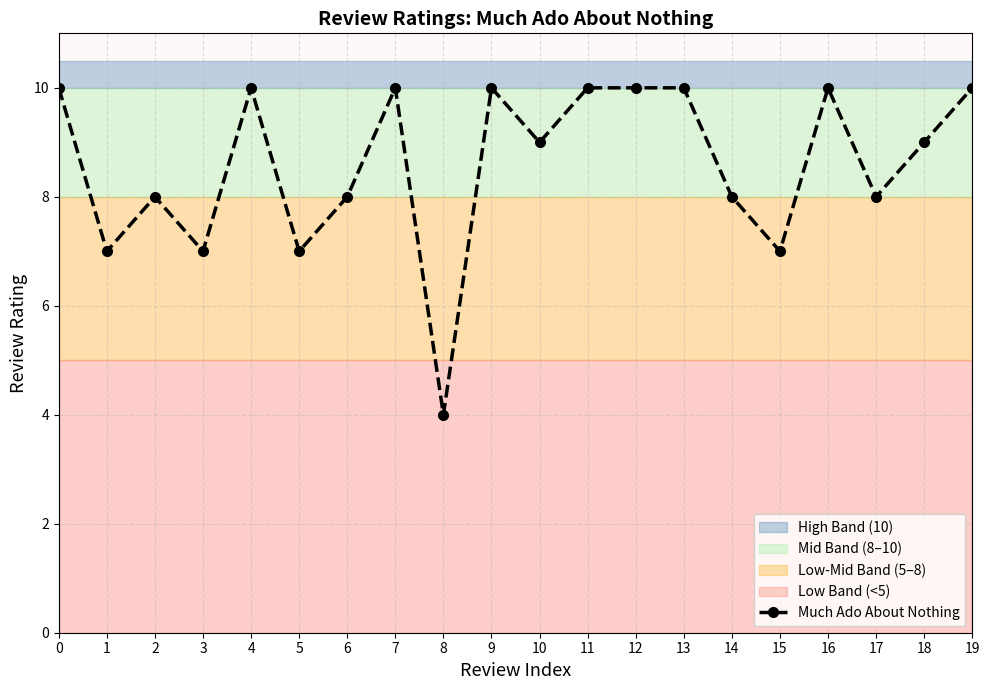

Rank the categories by value from lowest to highest.

8, 1, 3, 5, 15, 2, 6, 14, 17, 10, 18, 0, 4, 7, 9, 11, 12, 13, 16, 19